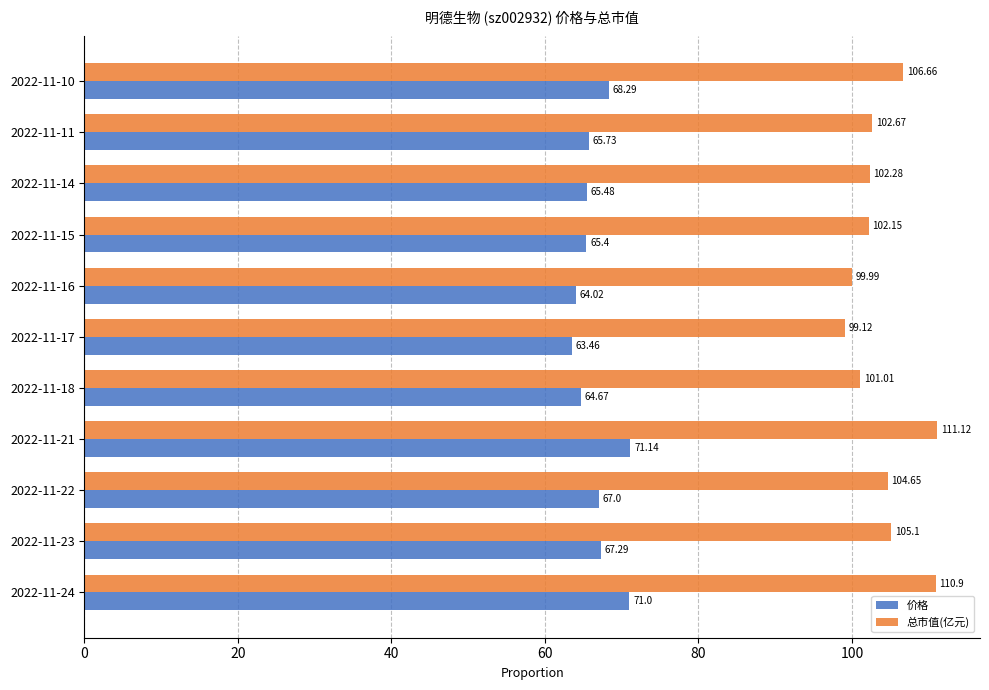

At which category is the sum across all series the highest?

2022-11-21